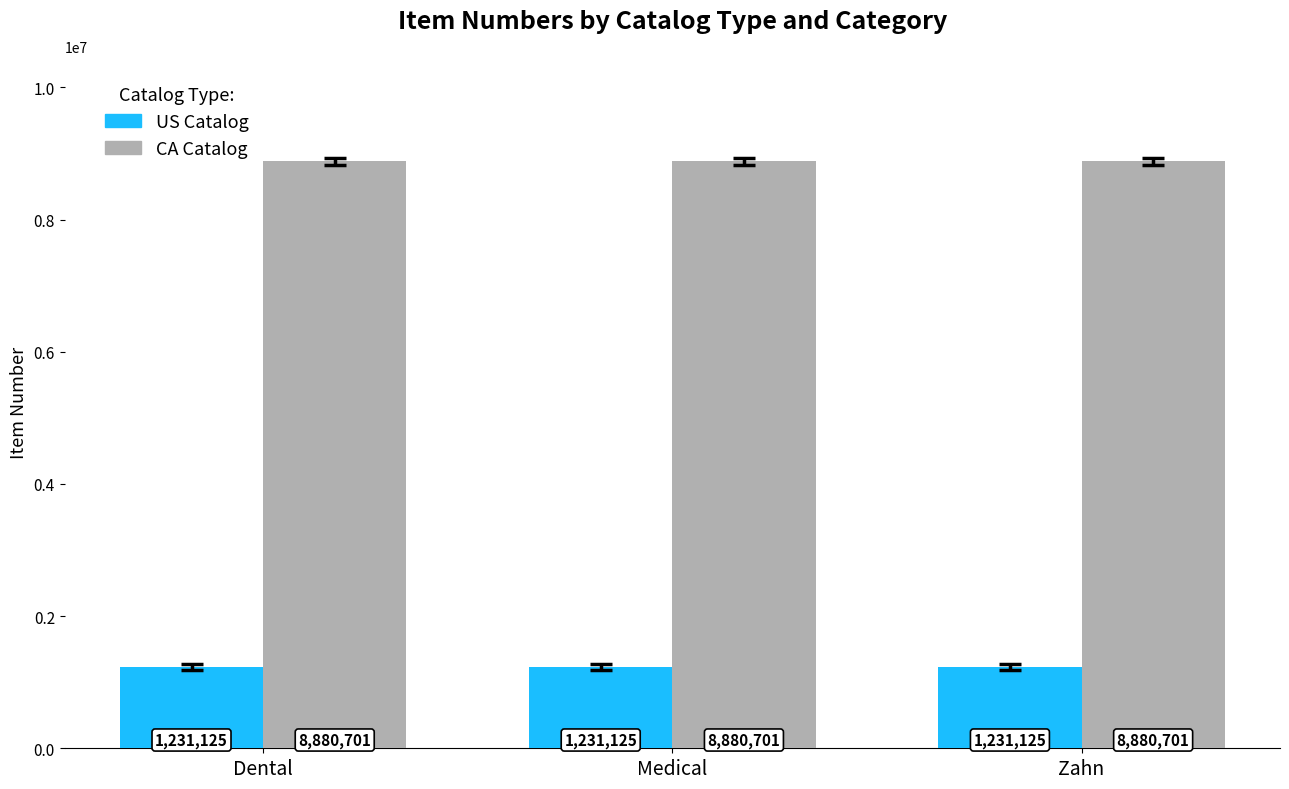

What is the difference between the highest and lowest values at Zahn?

7649576